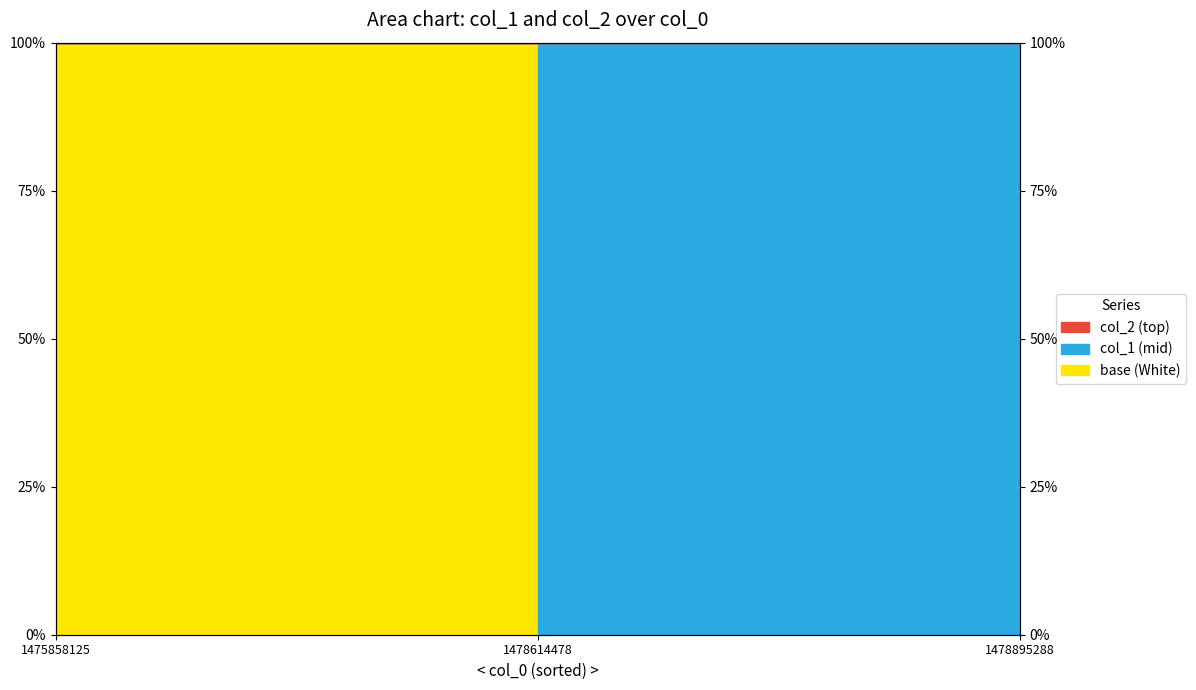

What is the average value?

67